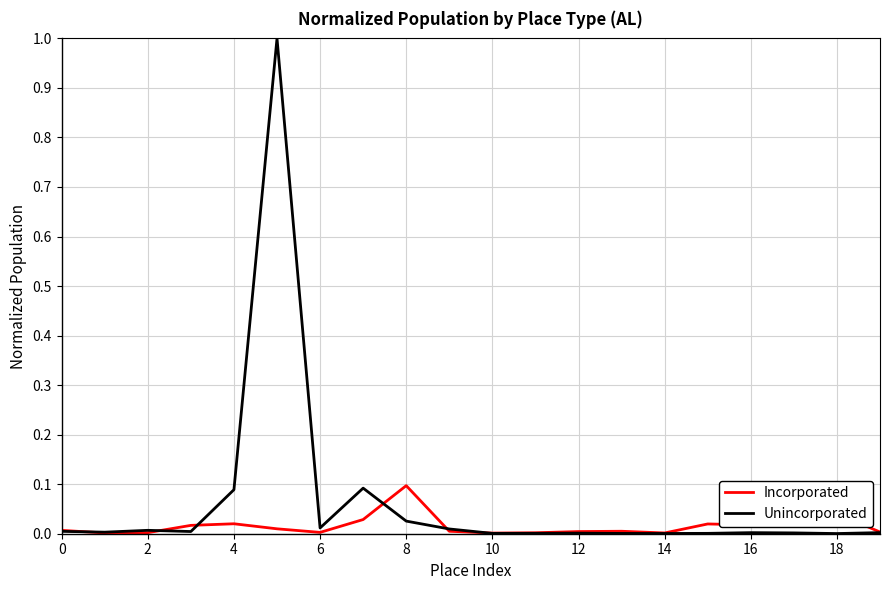

List the series in order of their overall mean, lowest first.

Incorporated, Unincorporated